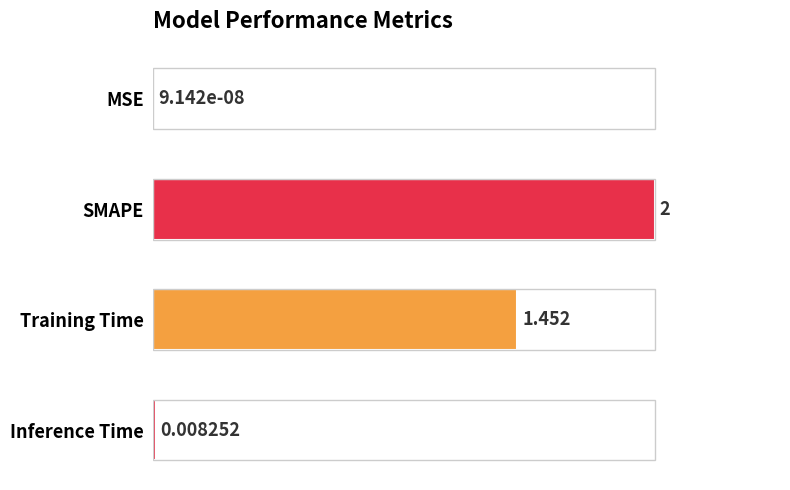

Which has a higher value, Inference Time or Training Time?

Training Time